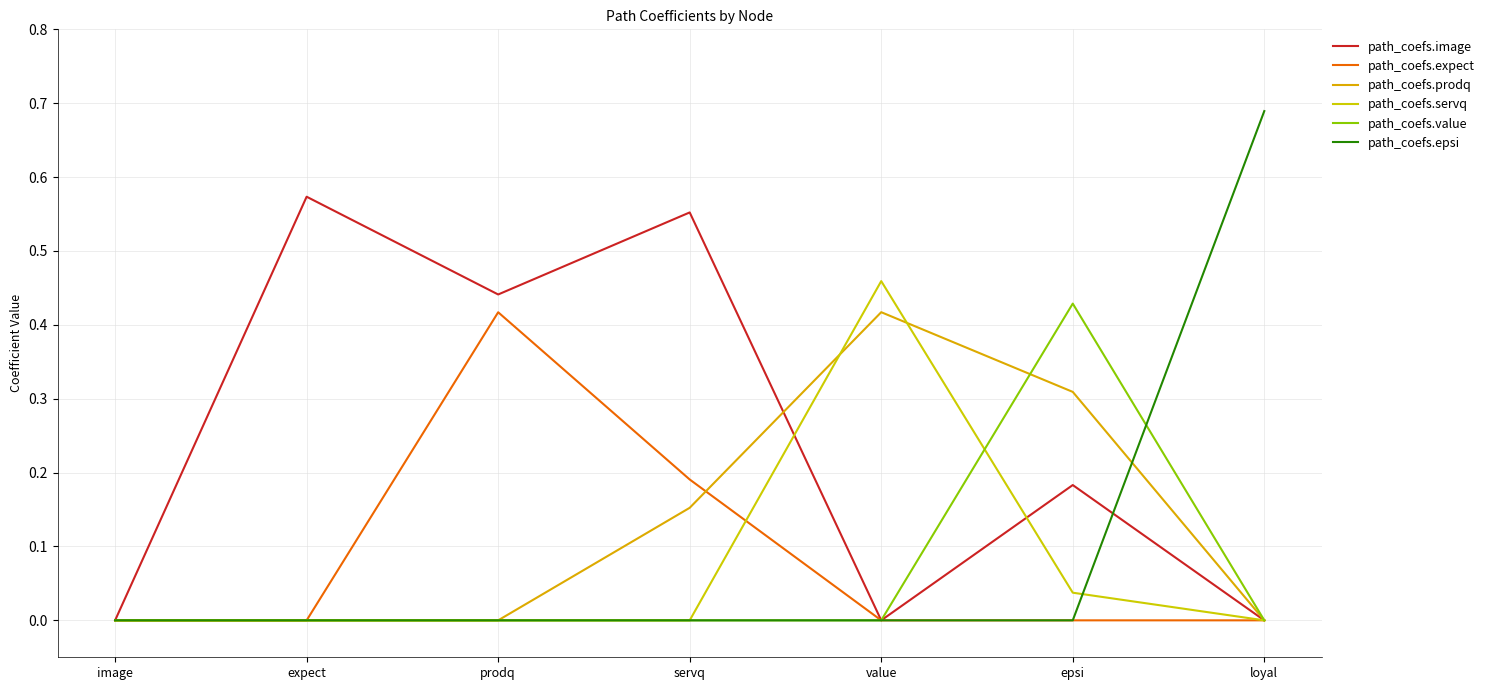

Which series has the widest spread of values?

path_coefs.epsi